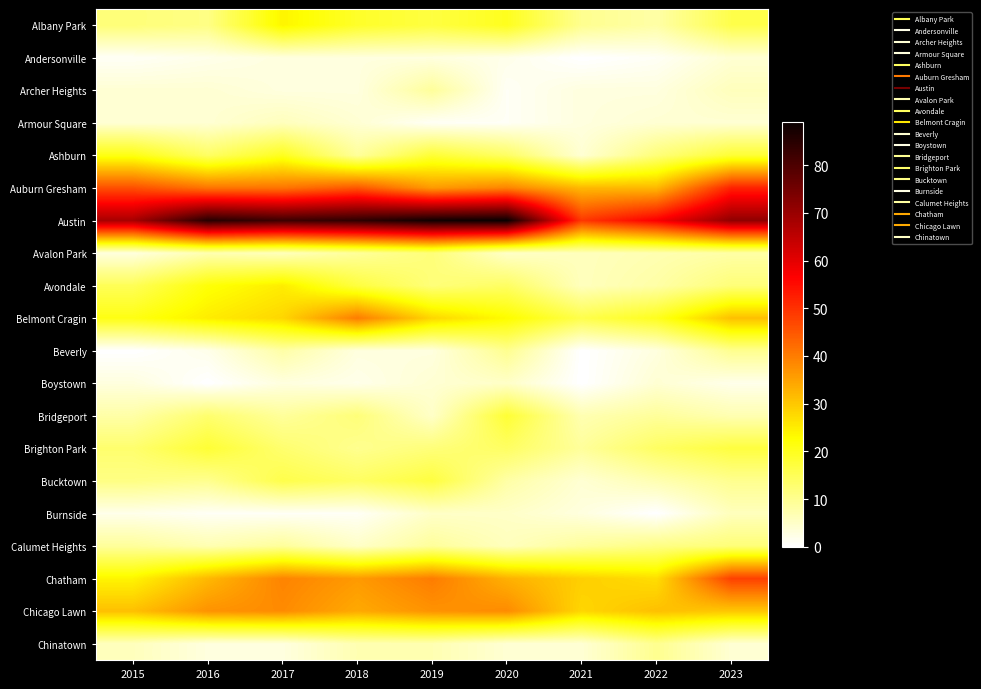

Rank the series at 2015 from highest to lowest value.

Austin, Auburn Gresham, Chicago Lawn, Chatham, Ashburn, Belmont Cragin, Avondale, Brighton Park, Albany Park, Bucktown, Calumet Heights, Bridgeport, Chinatown, Archer Heights, Armour Square, Avalon Park, Boystown, Burnside, Andersonville, Beverly